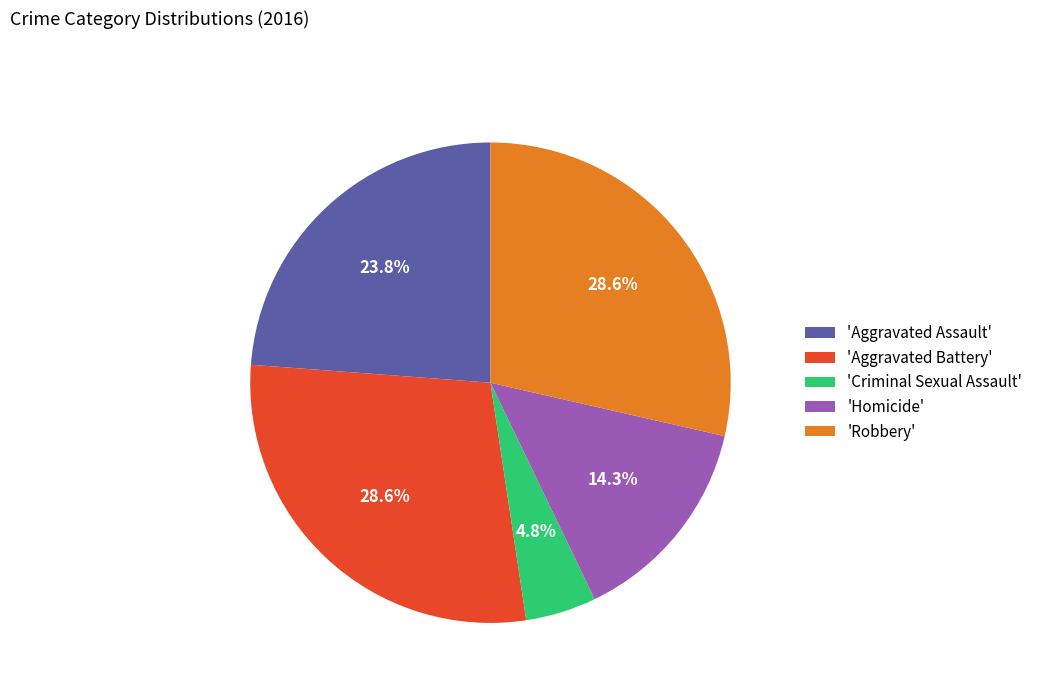

What portion of the pie excludes 'Robbery'?

71.4%